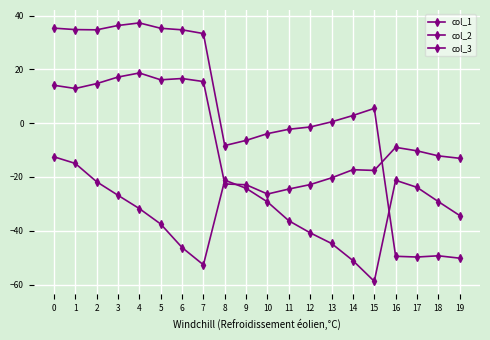

How many data points in col_2 are less than 2?

10